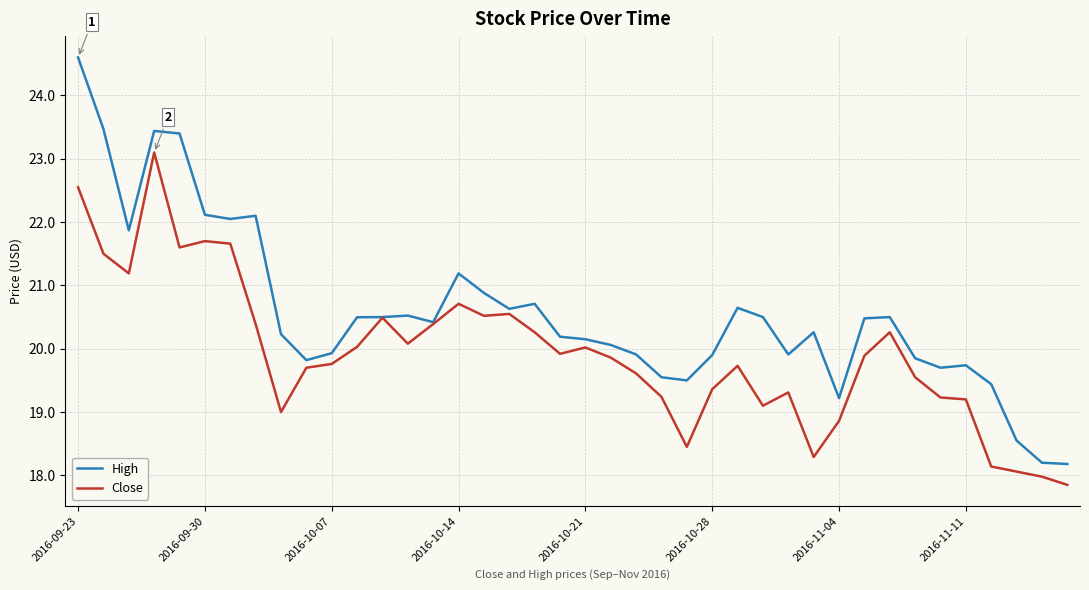

Rank the series by their maximum value, from lowest to highest.

Close, High